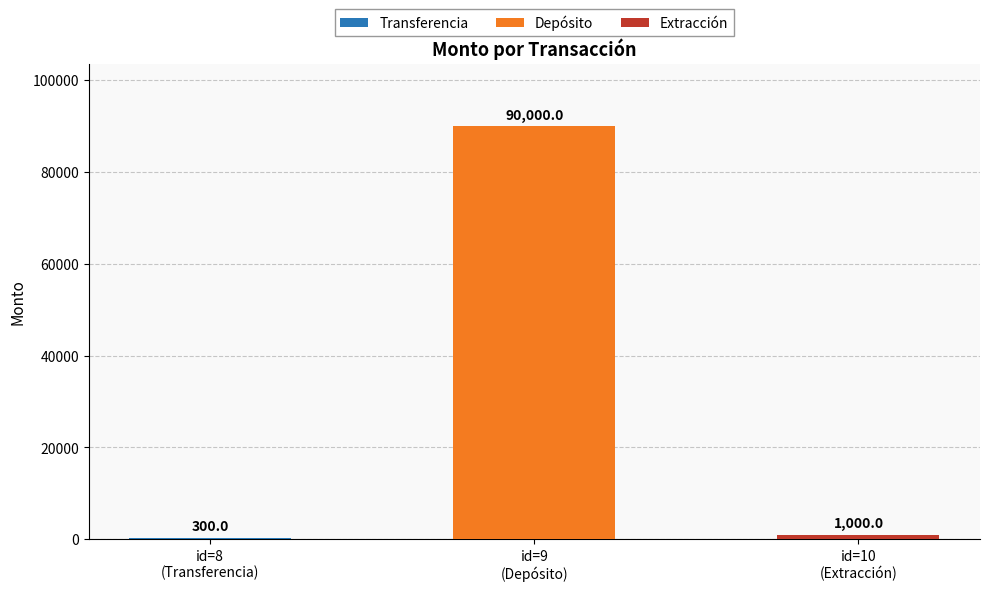

What is the value of the 1st bar from the left?

300